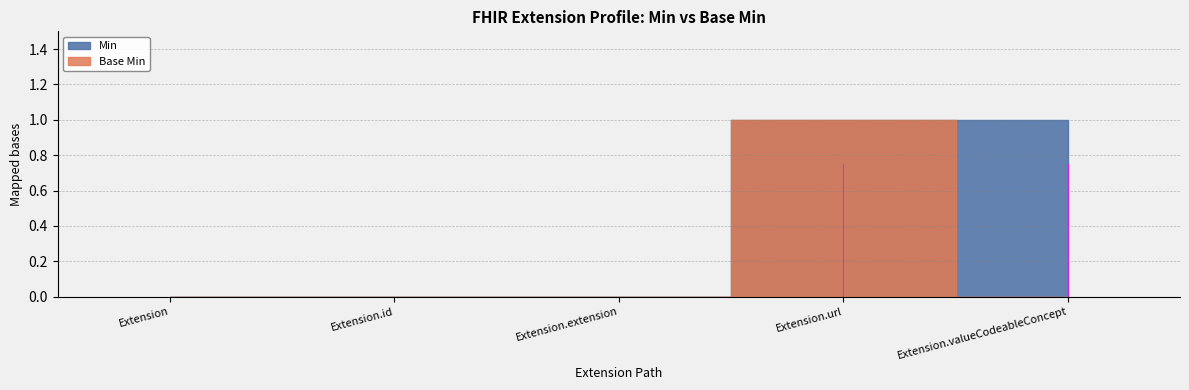

Rank the series by their average value, from lowest to highest.

Base Min, Min